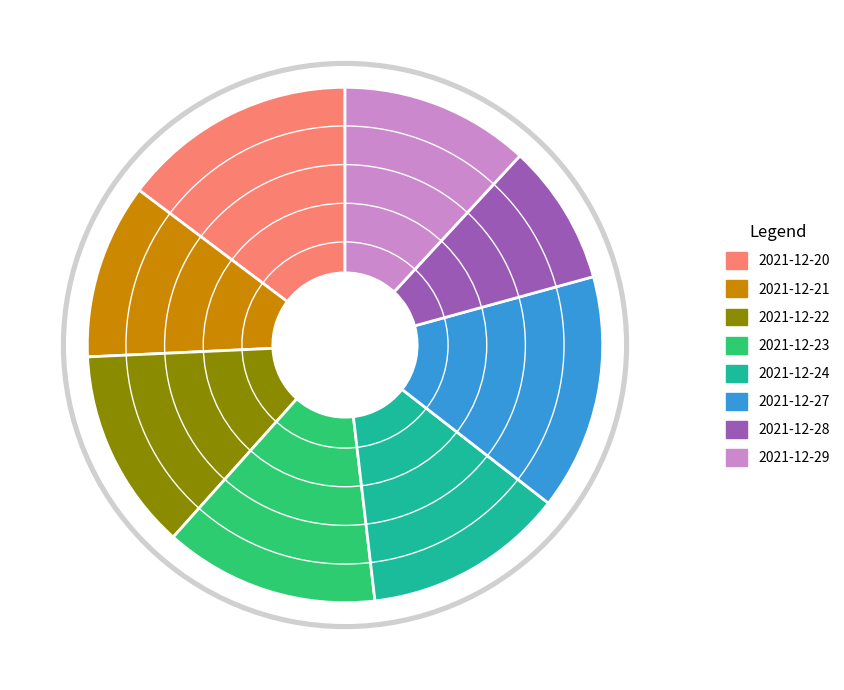

Rank the categories by value from lowest to highest.

2021-12-28, 2021-12-21, 2021-12-29, 2021-12-24, 2021-12-22, 2021-12-23, 2021-12-20, 2021-12-27